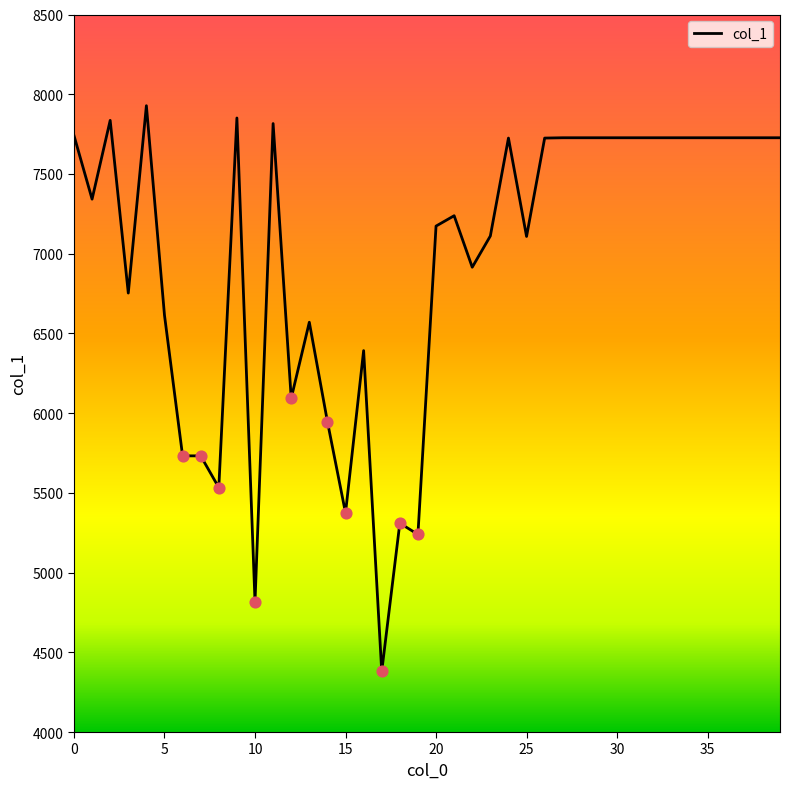

What is the greatest value displayed?

7928